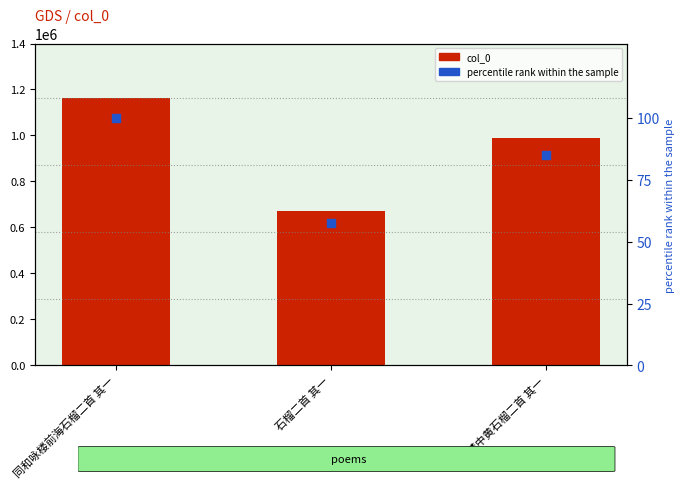

Which series contains the lowest Y value?

percentile rank within the sample